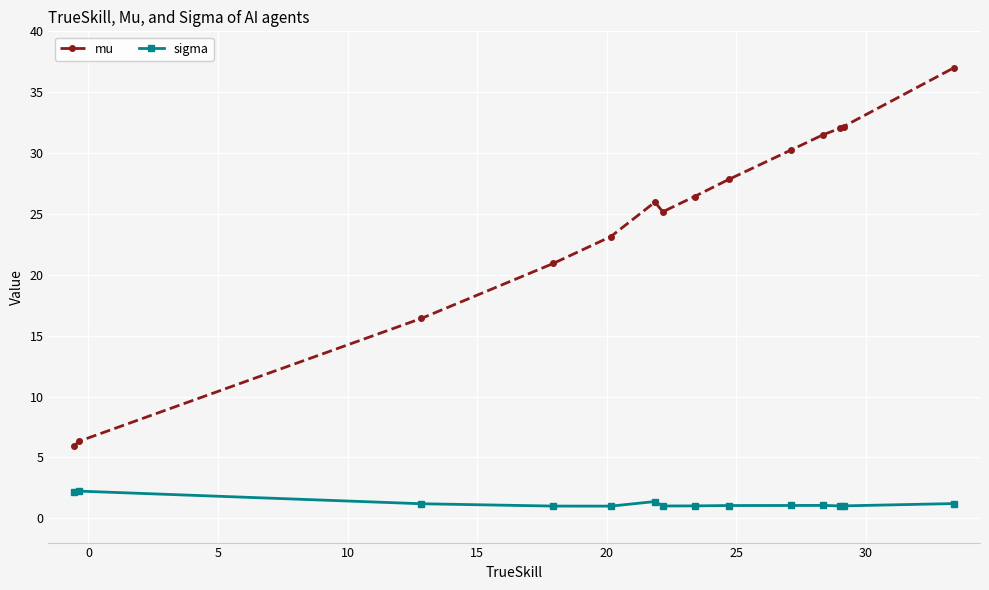

True or false: mu has more than 0 interior local peaks.

True